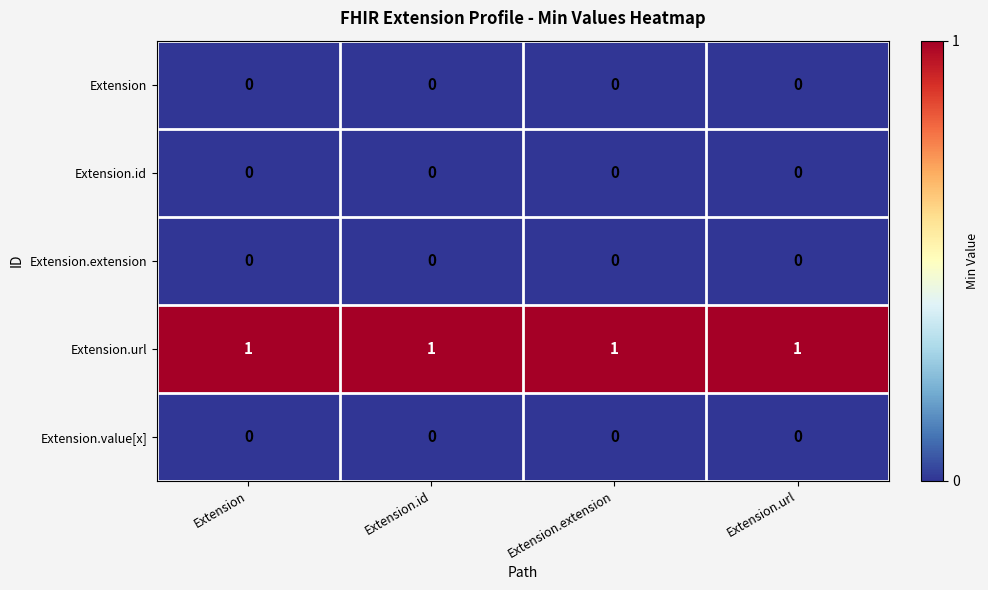

Which series has the largest total across all categories?

Extension.url